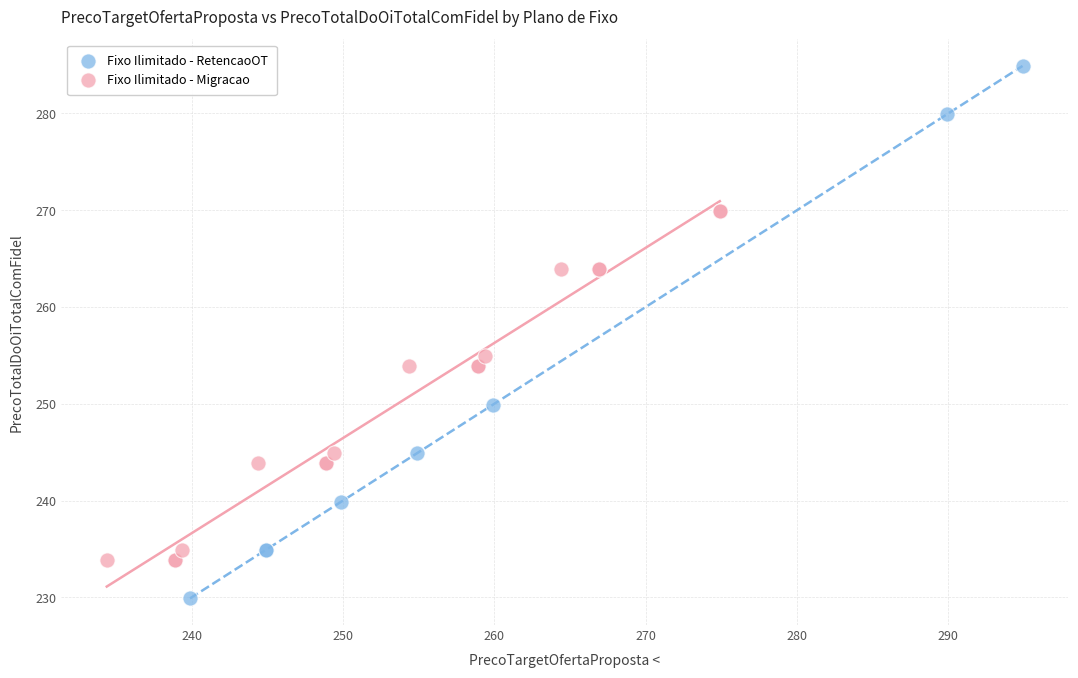

Which series has the widest spread of Y values?

Fixo Ilimitado - RetencaoOT